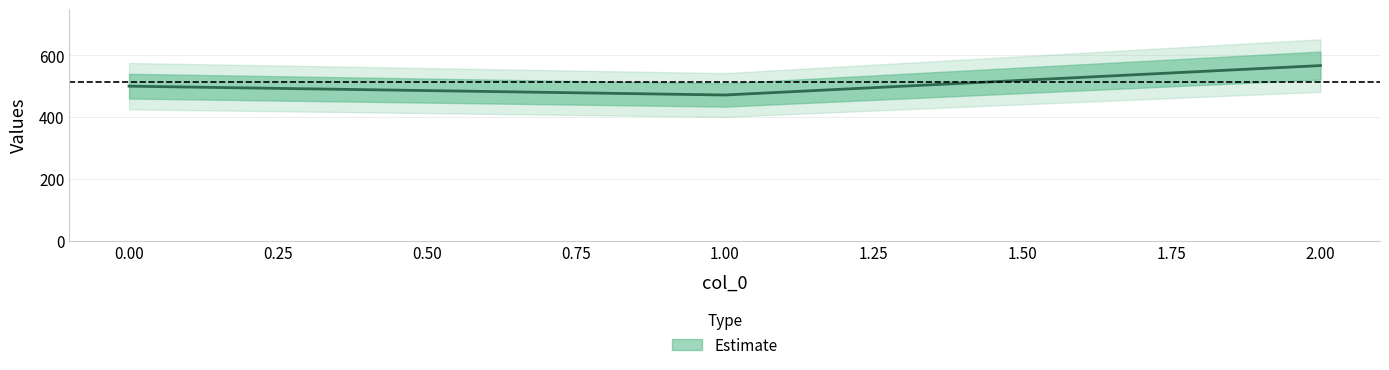

Reading left to right, transcribe all the data shown in this chart.

500.0	471.4	566.7